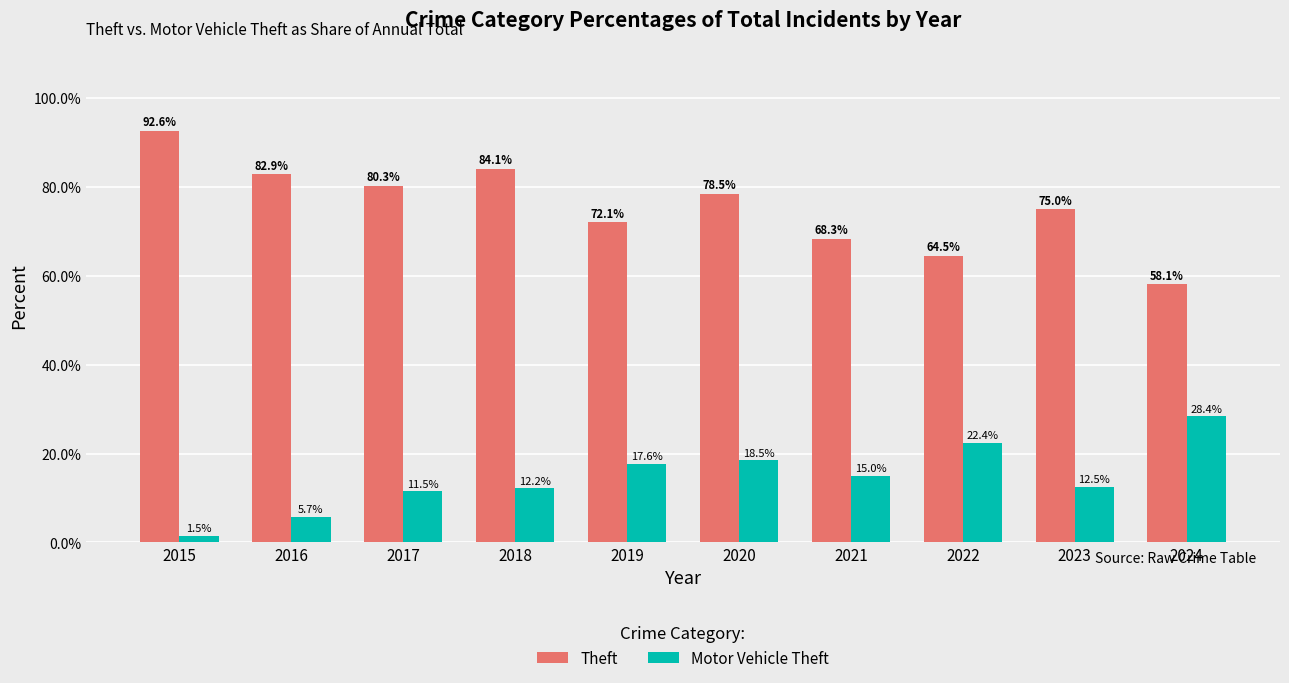

Is the value of Motor Vehicle Theft at 2021 greater than the value of Theft at 2020?

No